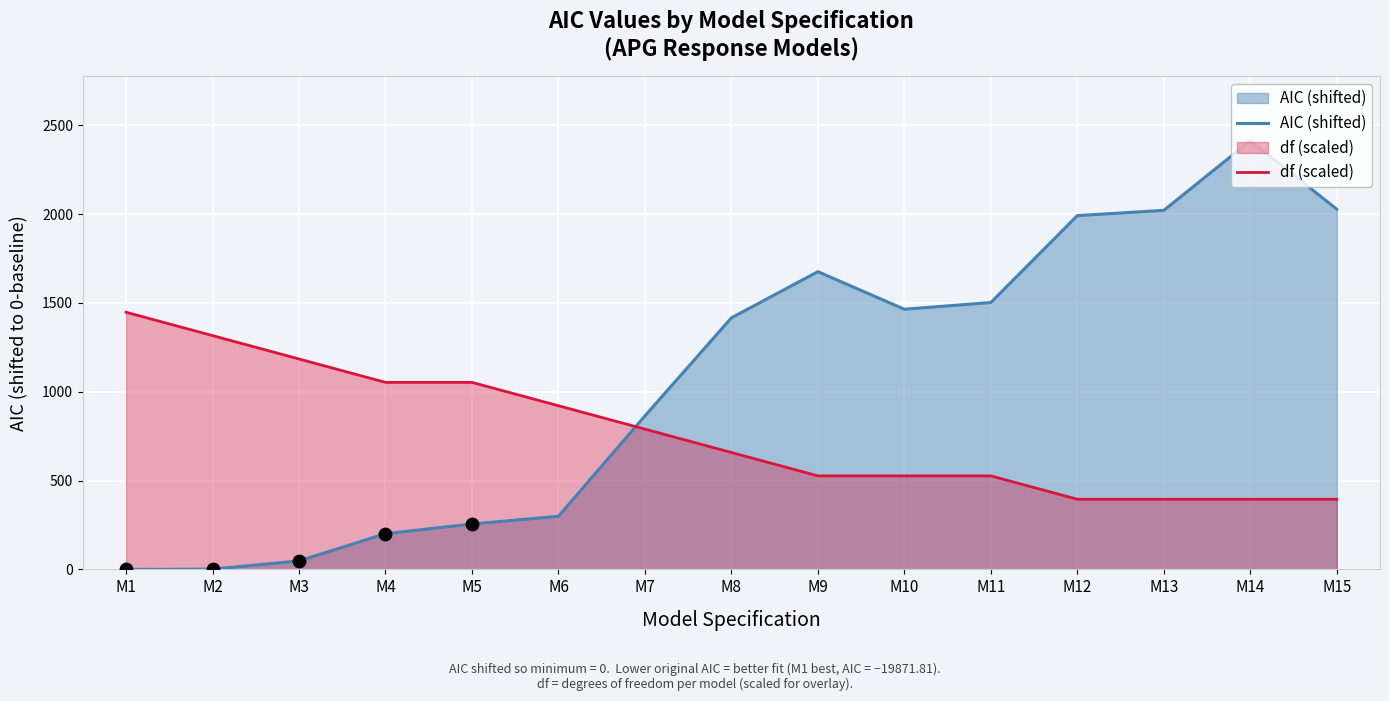

Which series has the widest spread of Y values?

AIC (shifted)